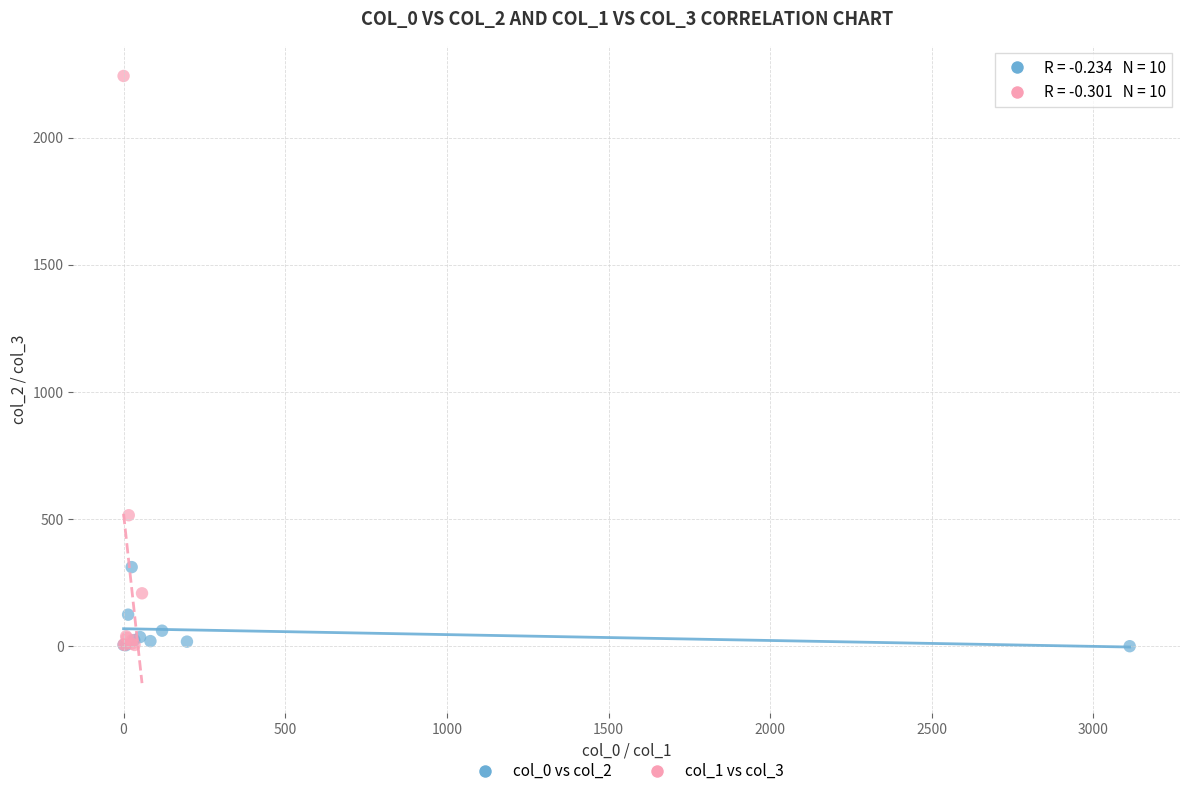

Which series has the largest Y range (max minus min)?

col_1 vs col_3